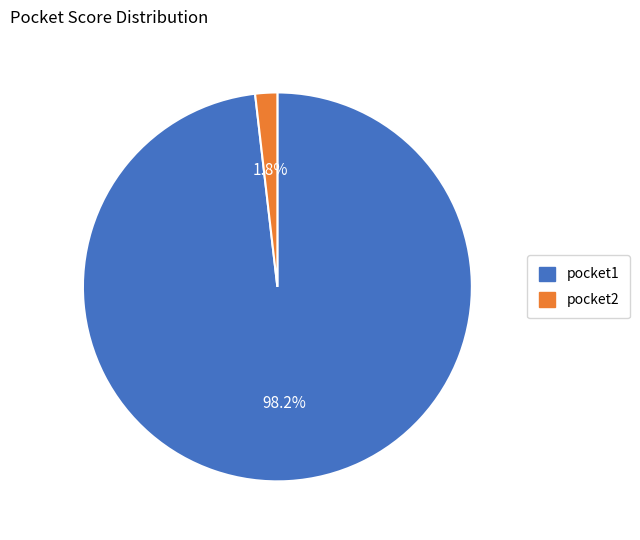

How many slices are in this pie chart?

2